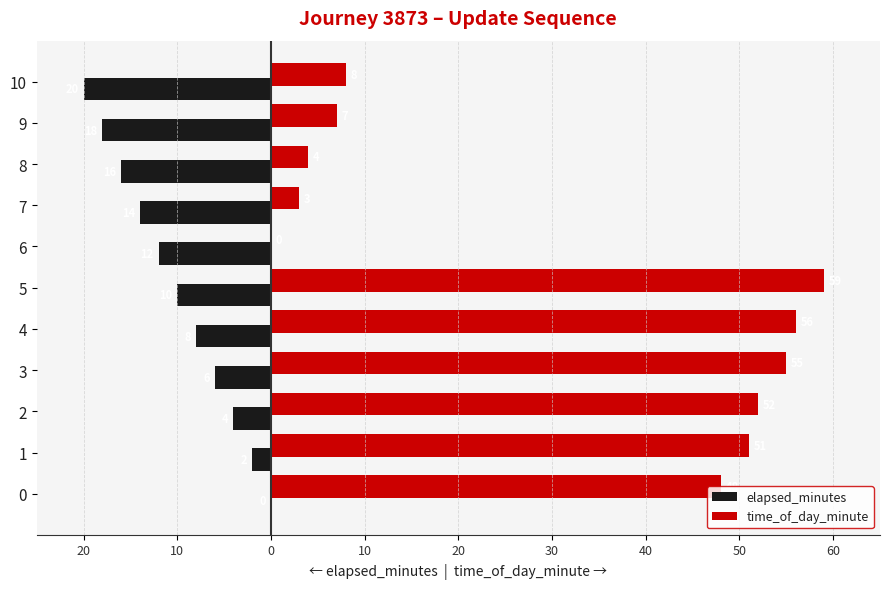

What are all the series names shown in the legend?

elapsed_minutes, time_of_day_minute